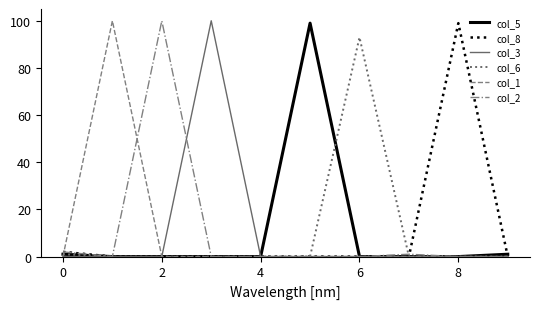

Is this an area chart (filled region under the line)?

No